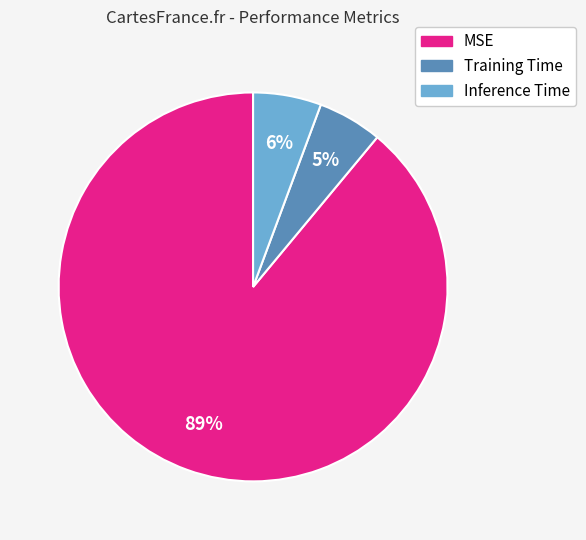

Count the number of slices in the pie.

3